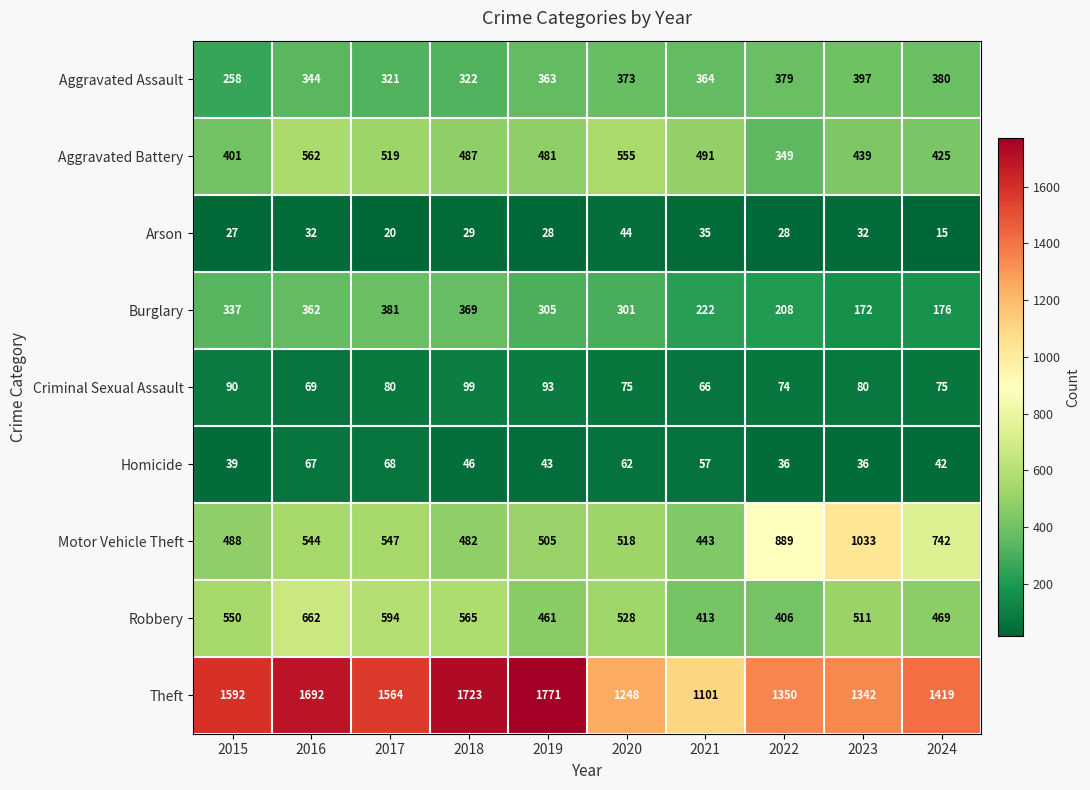

What is the difference between the maximum and second lowest values in the Burglary series?

205